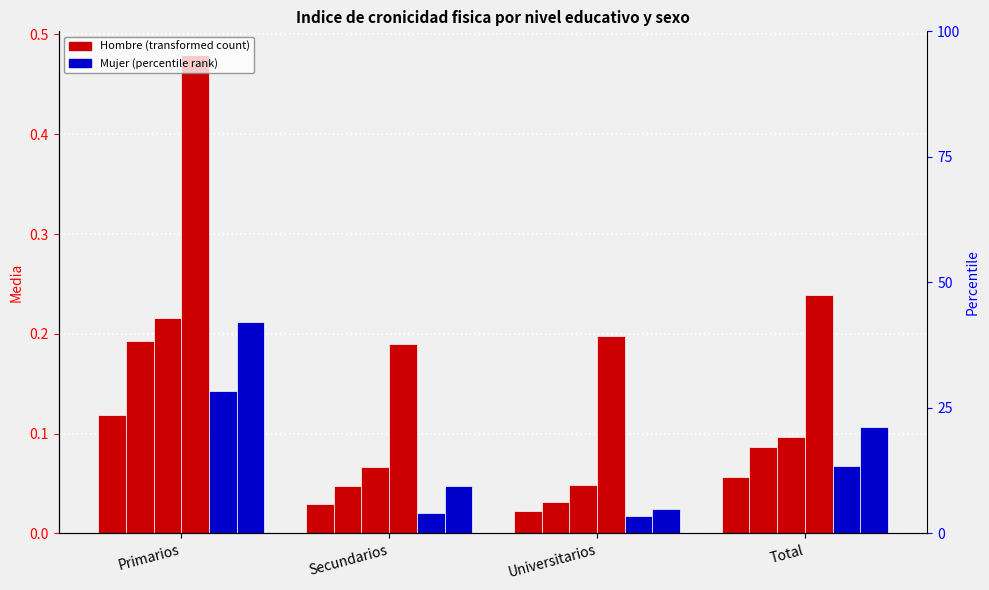

What is the average value of the Hombre 2012 series?

0.1